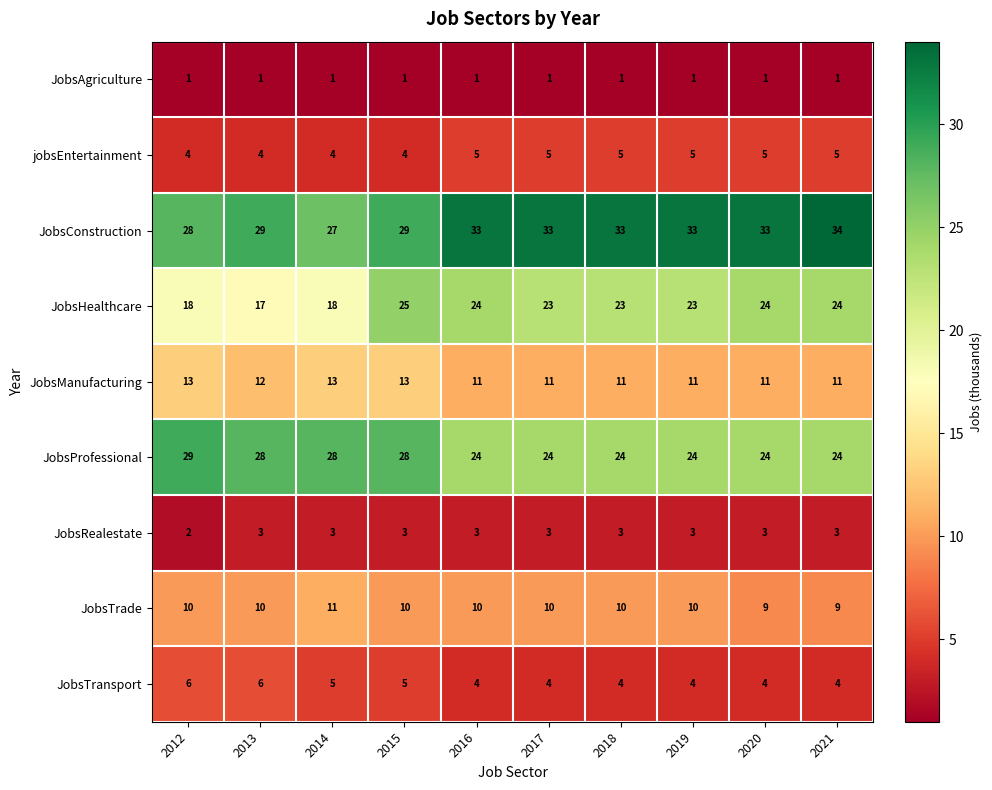

What is the smallest value displayed?

1